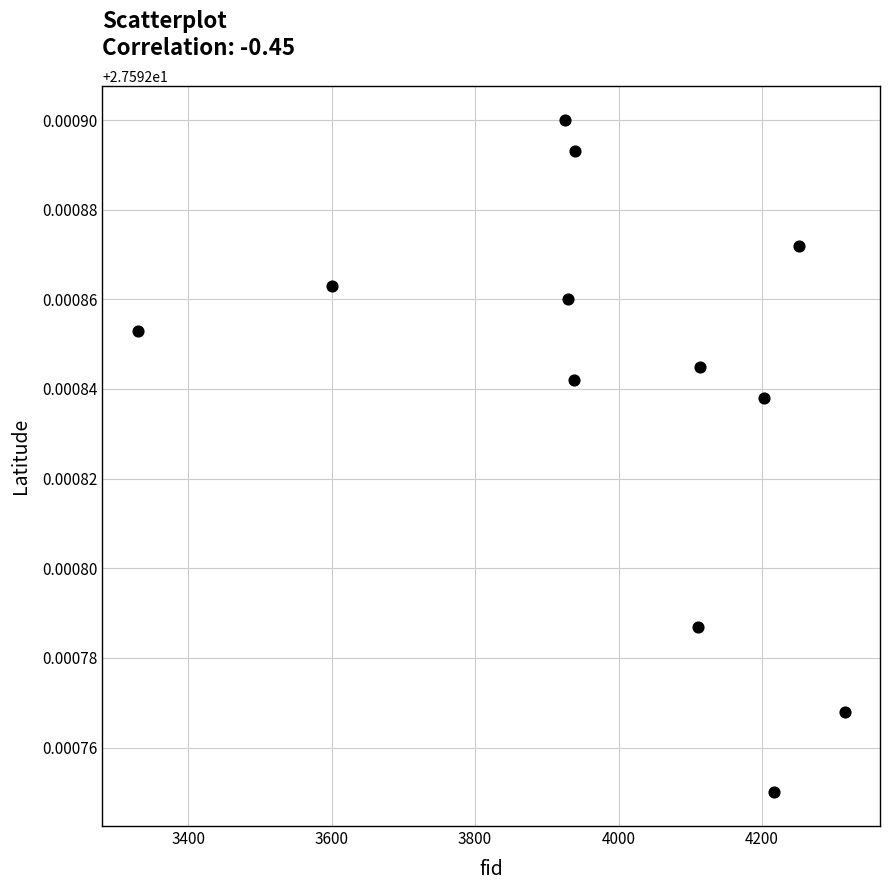

What is the average X value?

3989.5